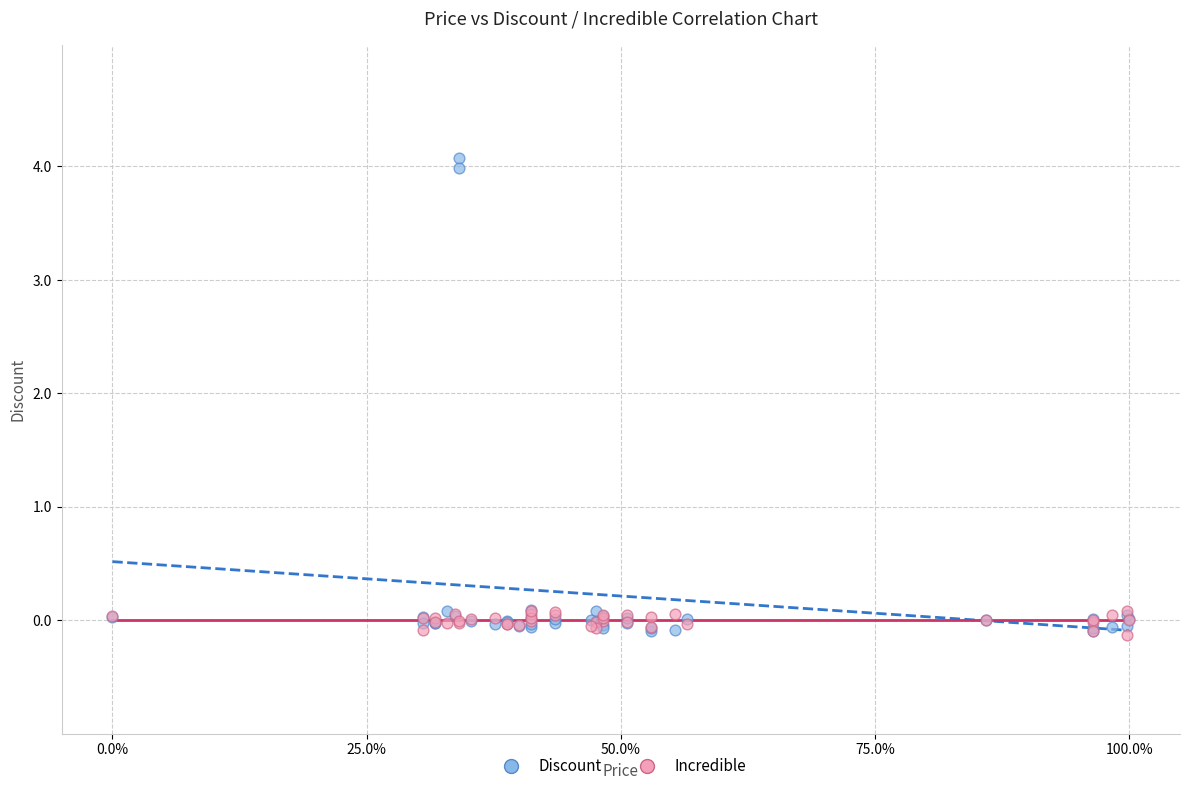

What are all the series names shown in the legend?

Discount, Incredible